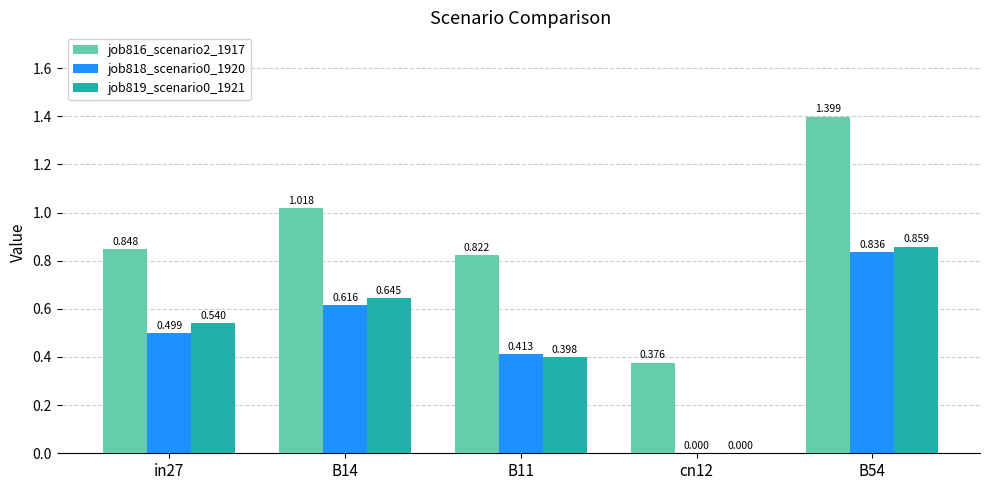

Is the value of job816_scenario2_1917 at B54 greater than the value of job818_scenario0_1920 at cn12?

Yes